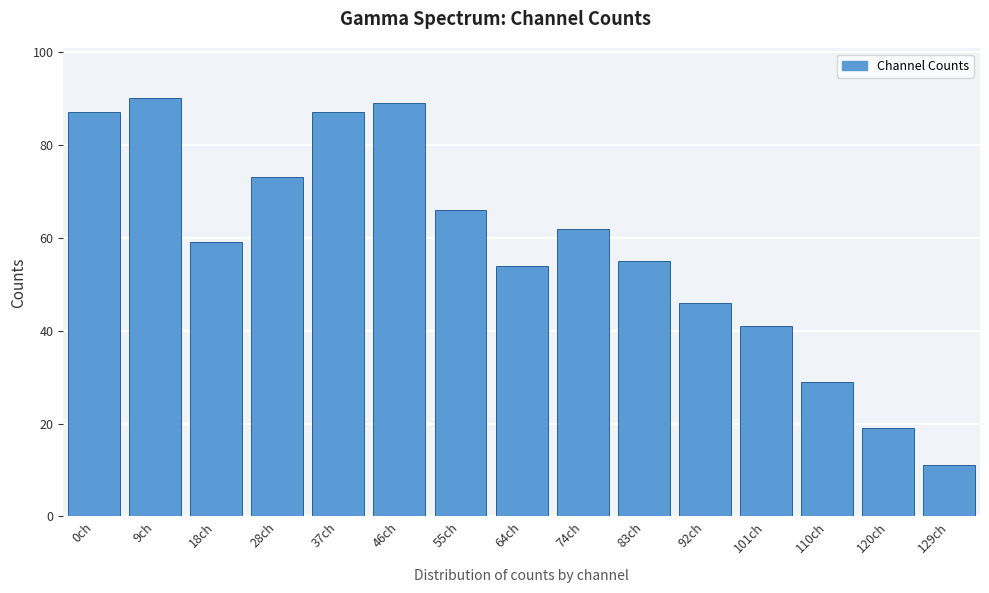

Reading left to right, what are all the values shown in this chart?

87	90	59	73	87	89	66	54	62	55	46	41	29	19	11